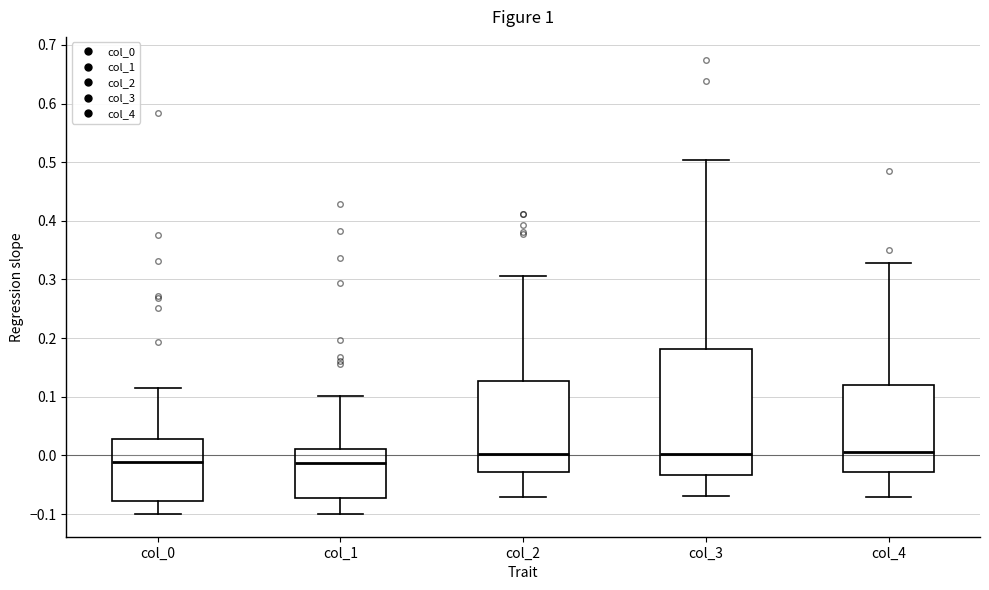

Where is the lower edge of the box for col_4 on the y-axis? The values are not printed on the chart, so give them approximately, as read against the axis.

-0.03